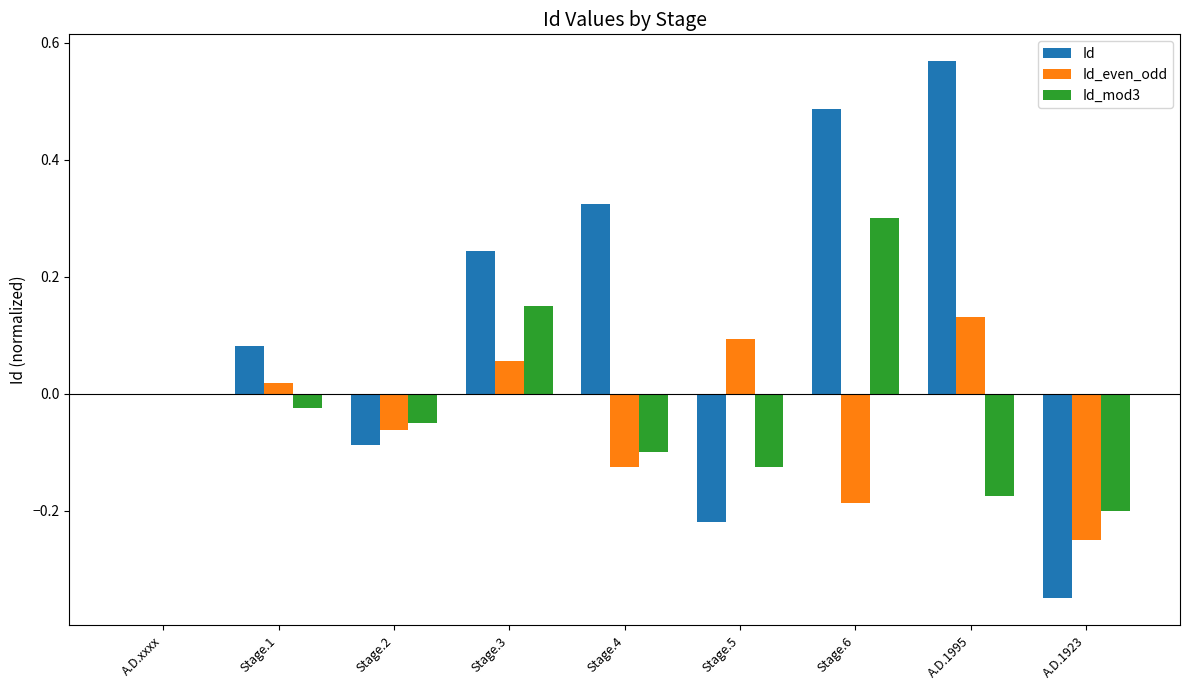

How many categories are shown in the chart?

9